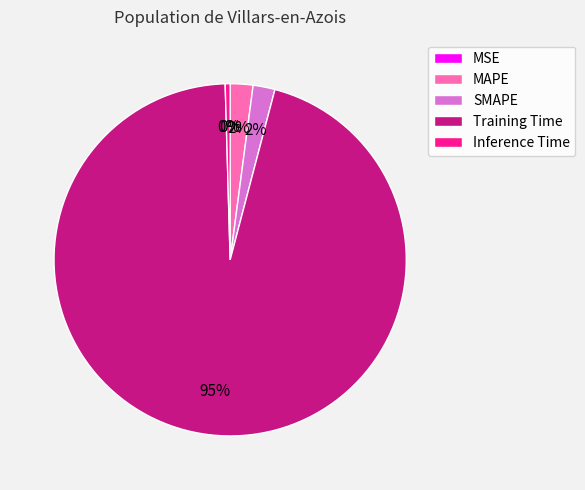

Which category has the biggest portion of the pie?

Training Time